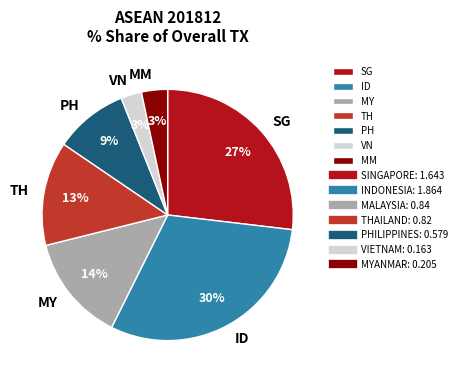

Which slice is the largest?

ID